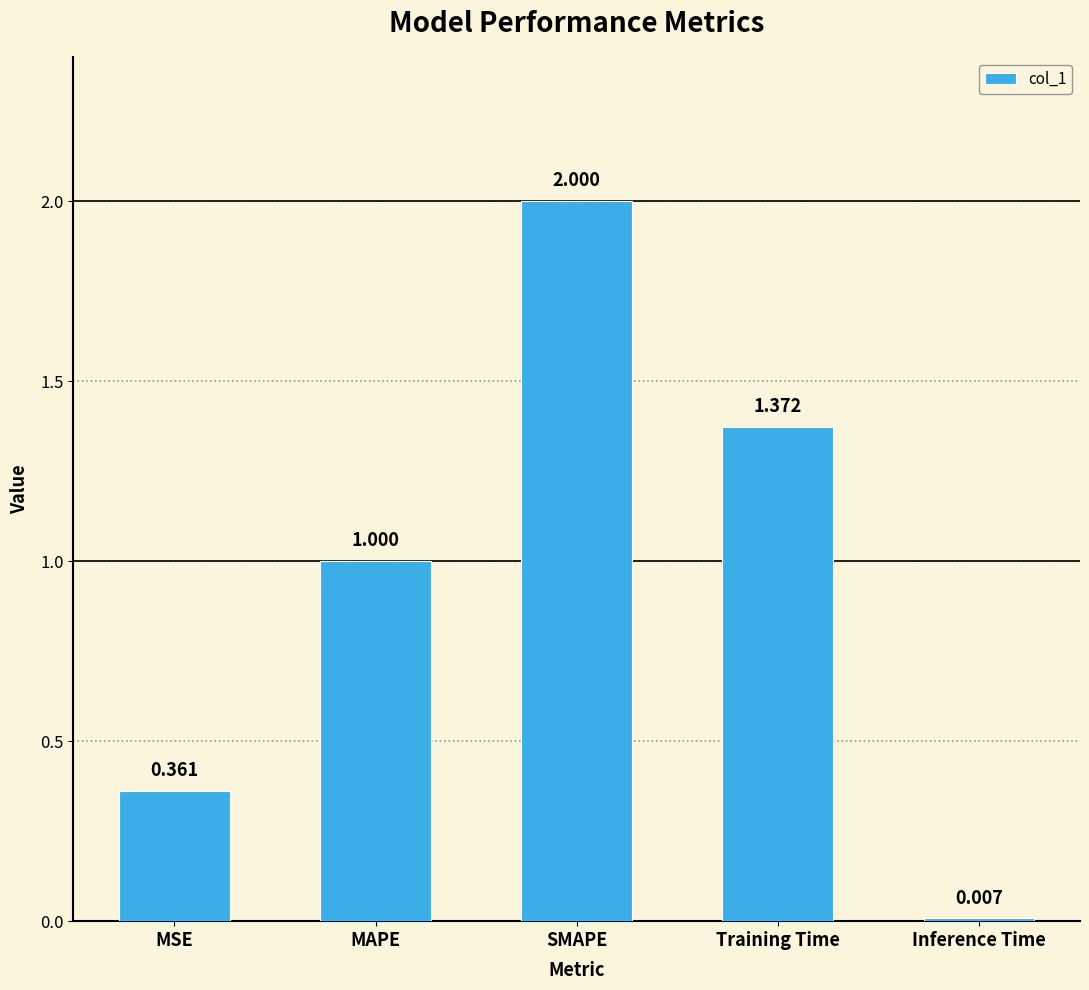

How many data points are less than 1?

2